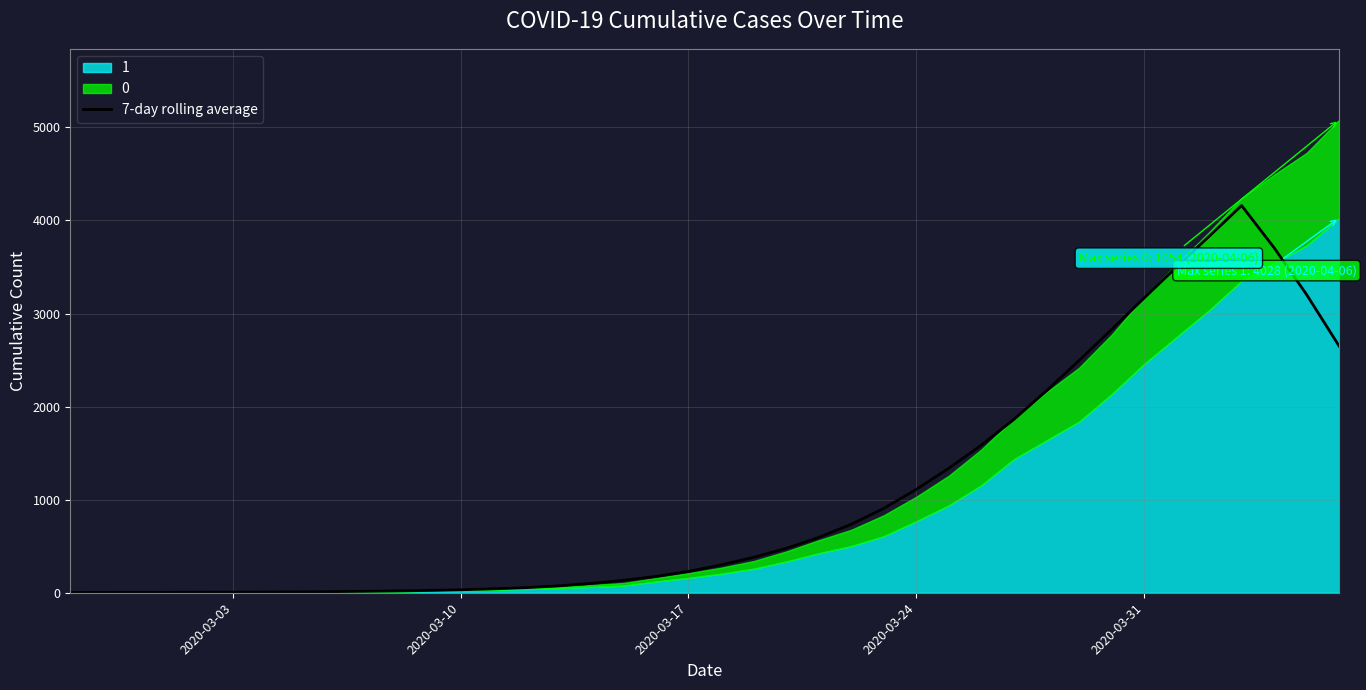

Reading left to right, extract all data points from this chart.

2.1	2.9	3.7	4.9	5.7	6.4	7.4	9.1	11.6	14.9	19.0	24.3	31.7	42.0	54.7	74.1	100.0	133.1	175.1	229.7	298.4	380.0	476.3	593.6	734.7	906.0	1109.9	1336.9	1585.4	1862.3	2168.9	2493.3	2826.9	3165.6	3499.7	3829.9	4160.1	3706.3	3202.3	2648.9